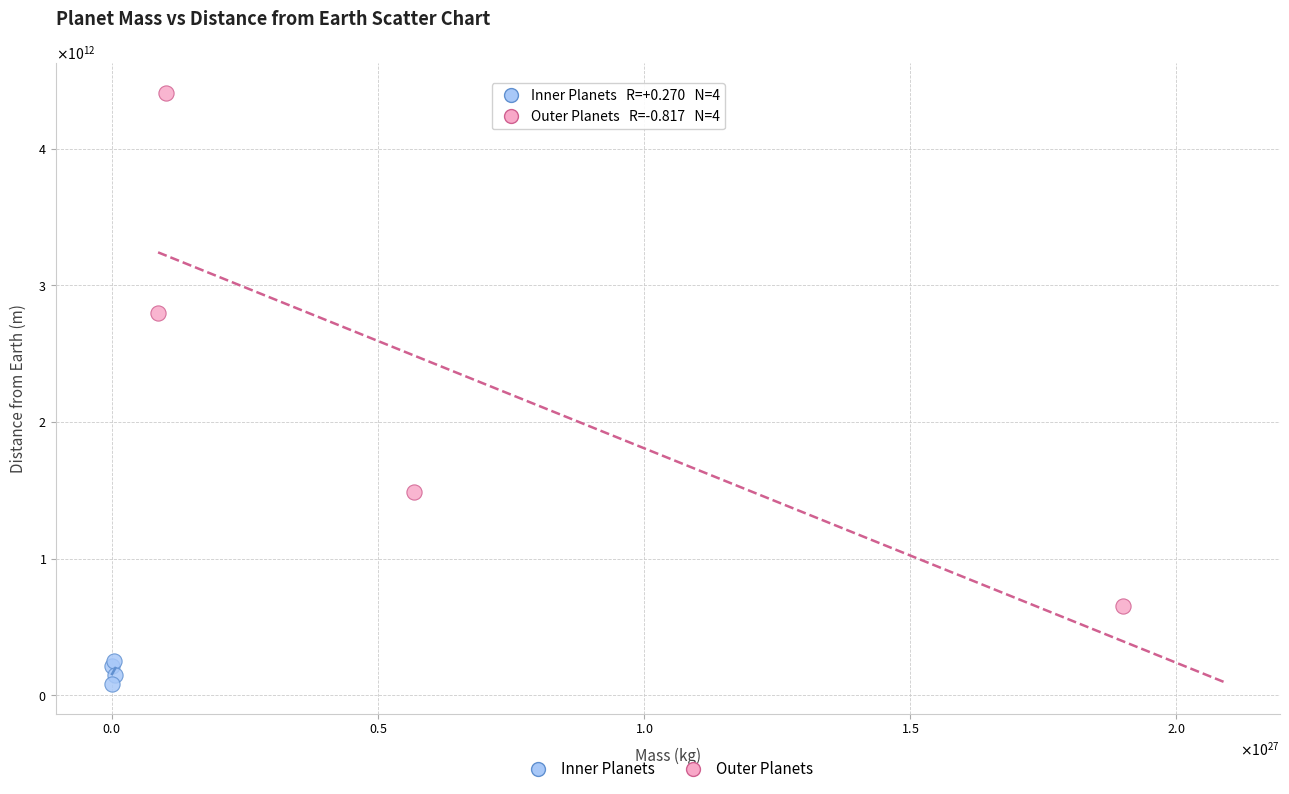

What are all the series names shown in the legend?

Inner Planets, Outer Planets